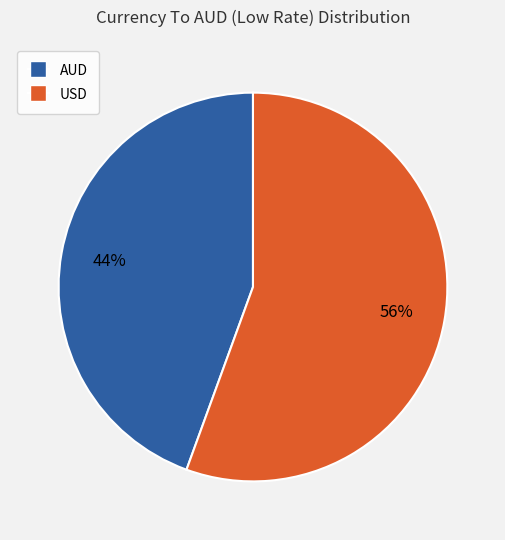

To the nearest percent, what is the average slice percentage?

50%